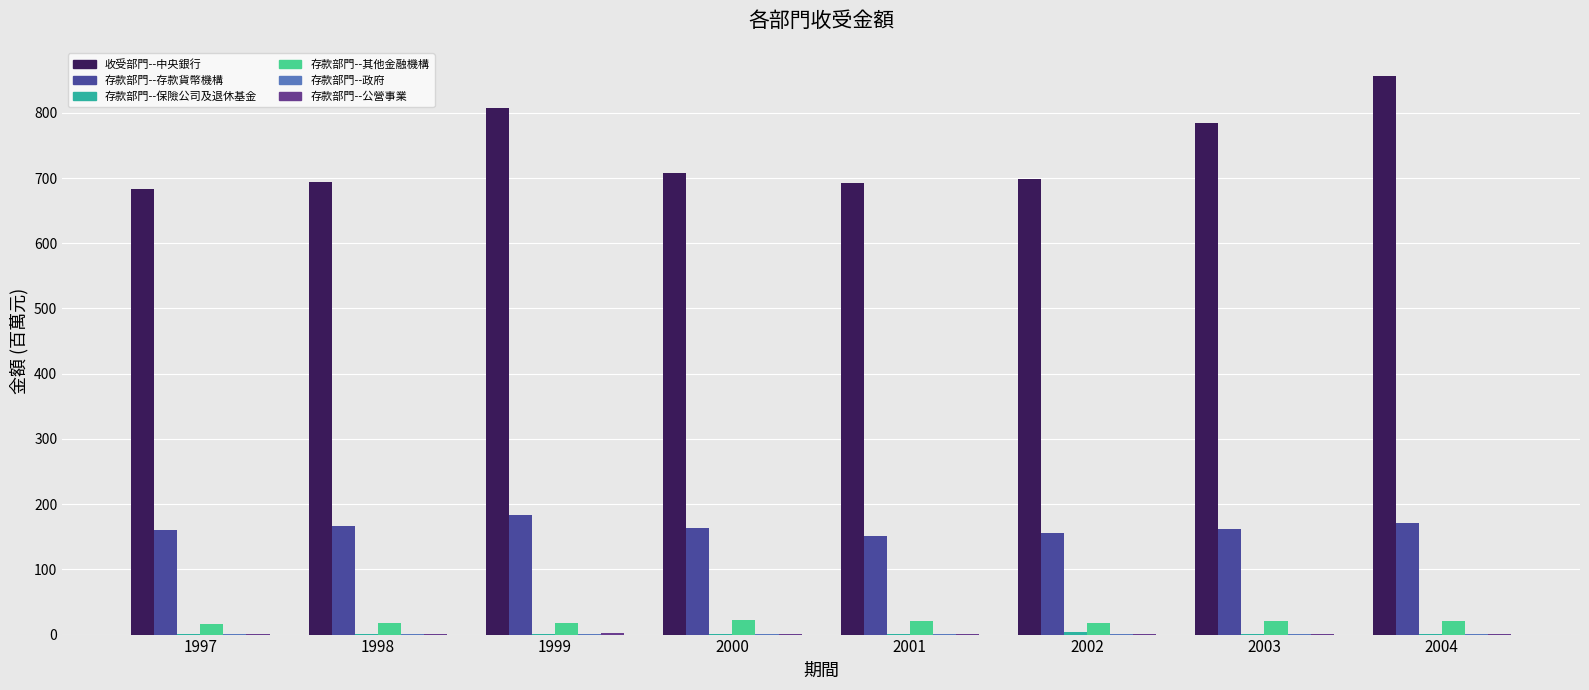

Which has a higher value, 2002 or 1997?

2002